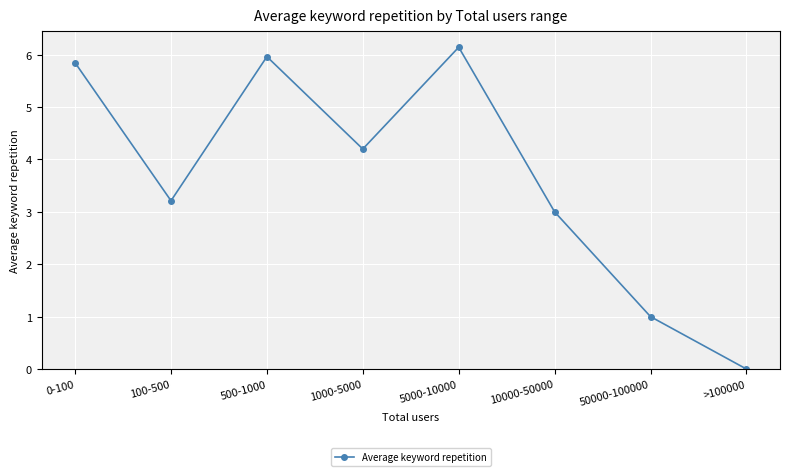

True or false: there are more than 2 points higher than both neighbors.

False